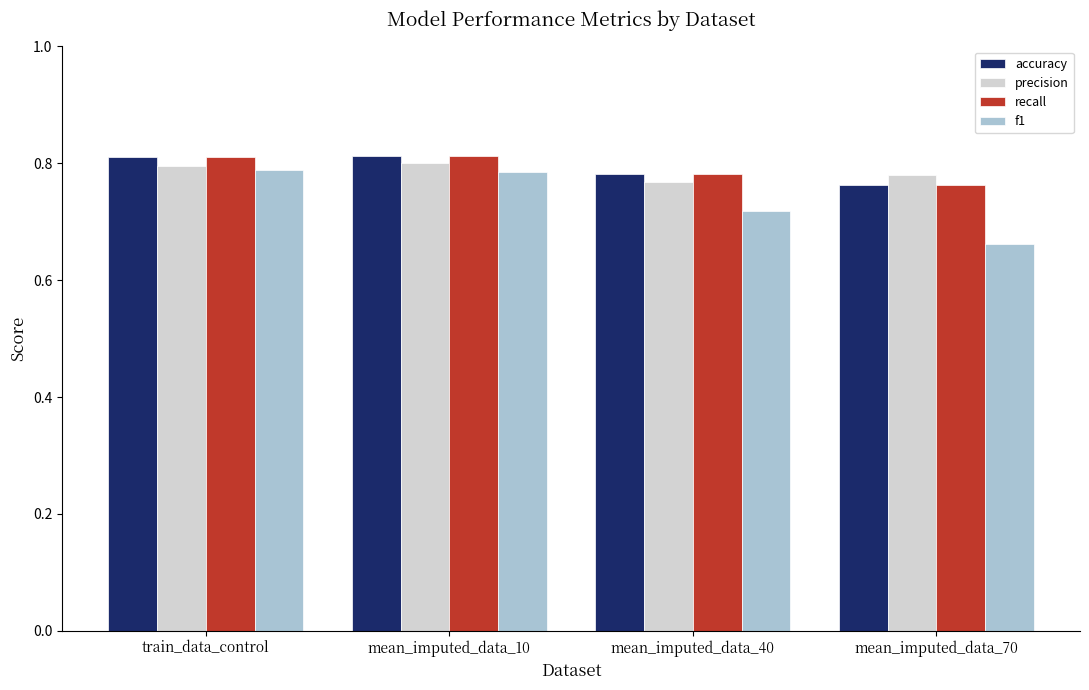

What is the sum of all recall values?

3.2